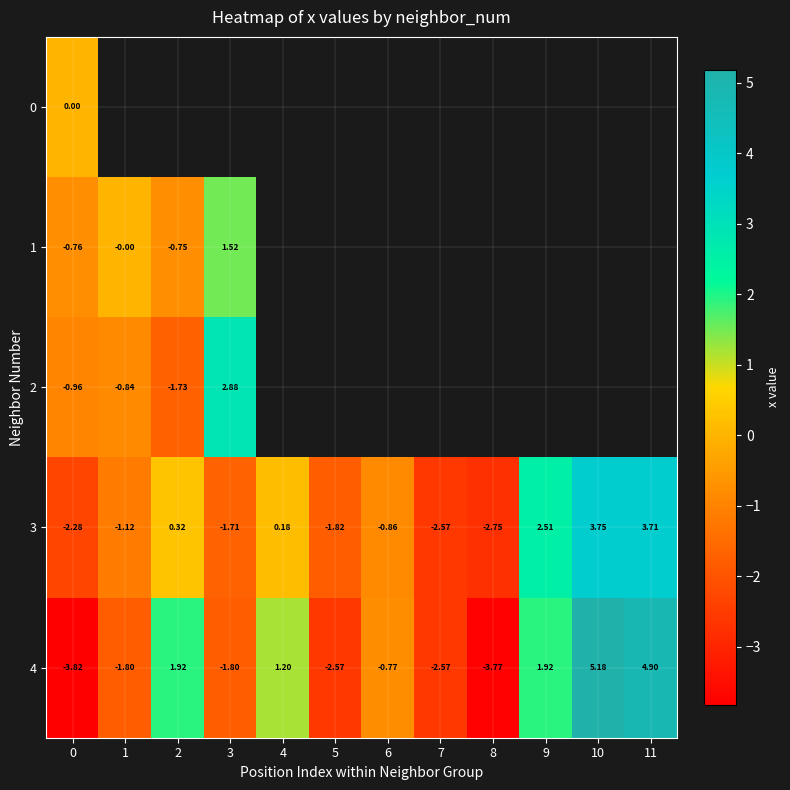

At how many categories does at least one series exceed 2?

4